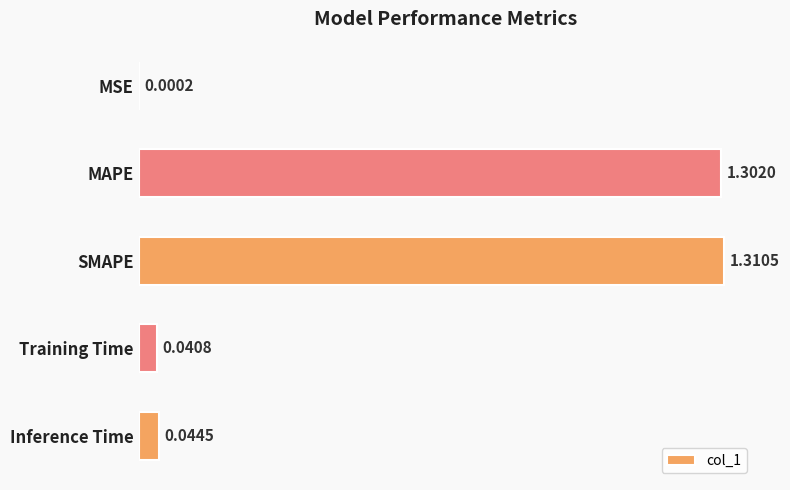

Between MAPE and Training Time, which is larger?

MAPE